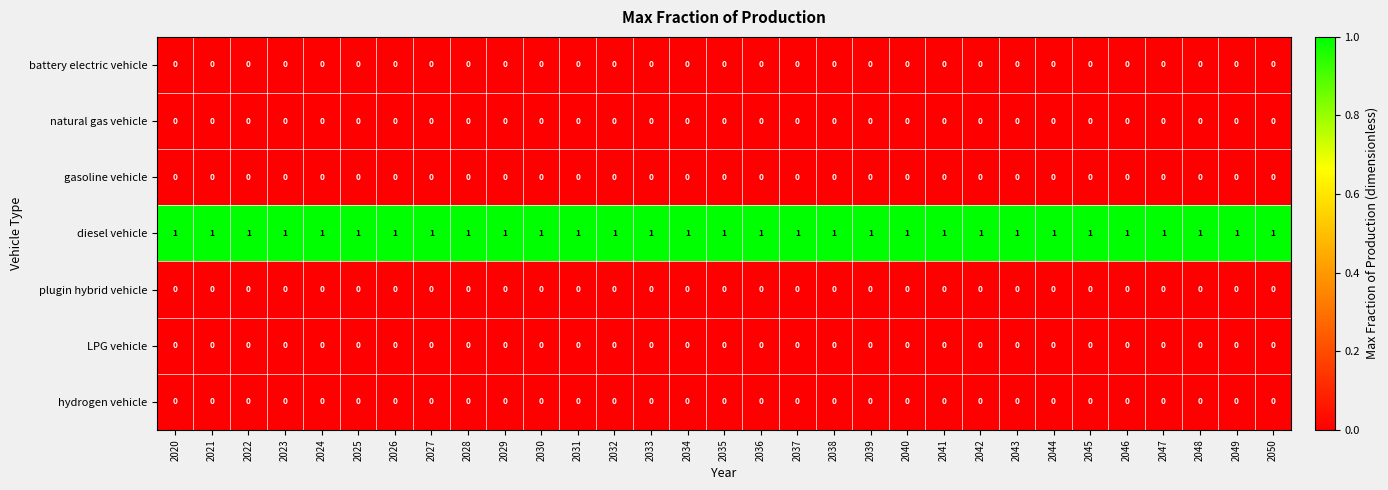

The diesel vehicle series shows 1 at 2035. True or false?

True